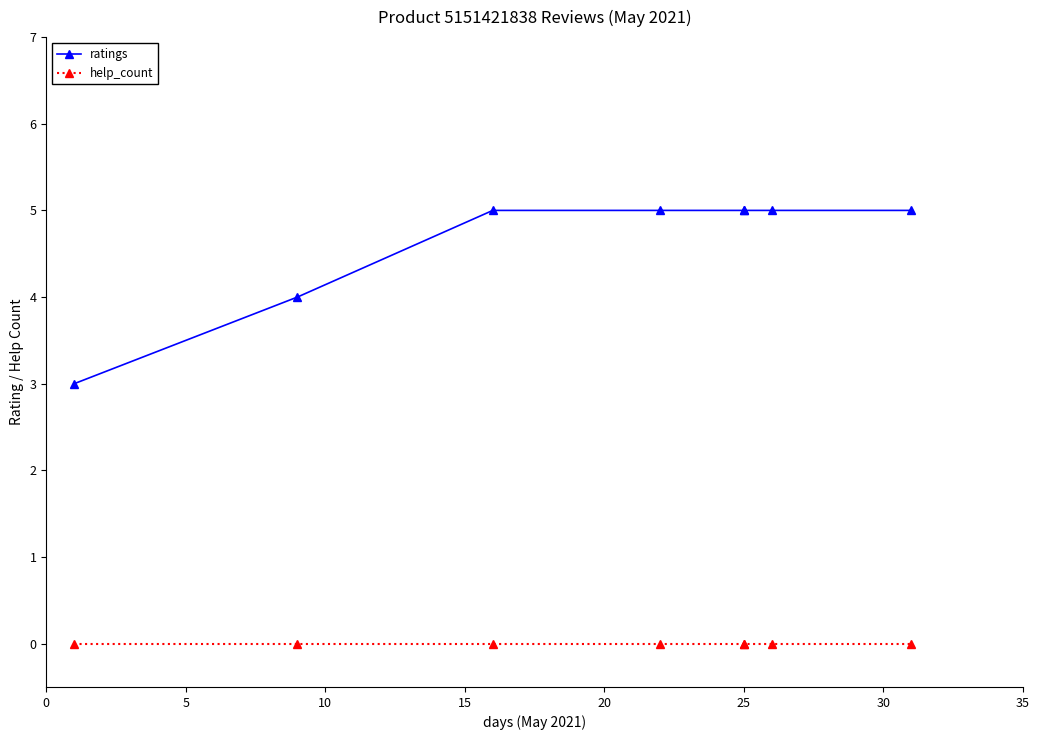

Rank the series by their maximum value, from highest to lowest.

ratings, help_count